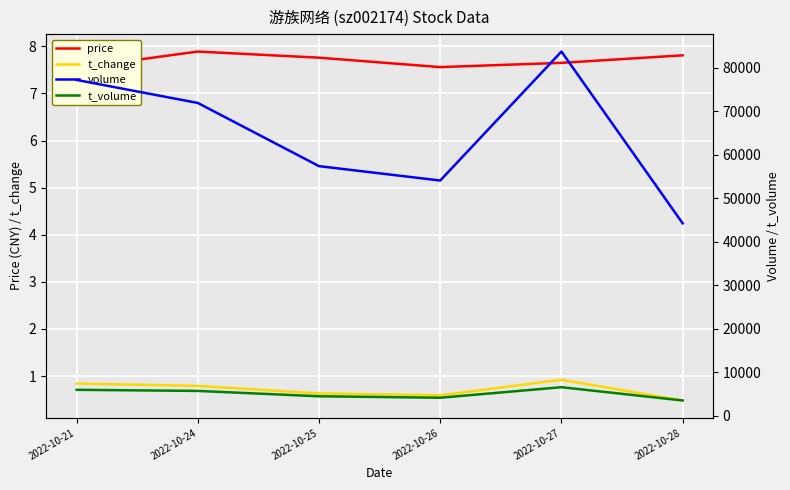

What is the value of the t_volume point at the 2nd from the left?

5666.0